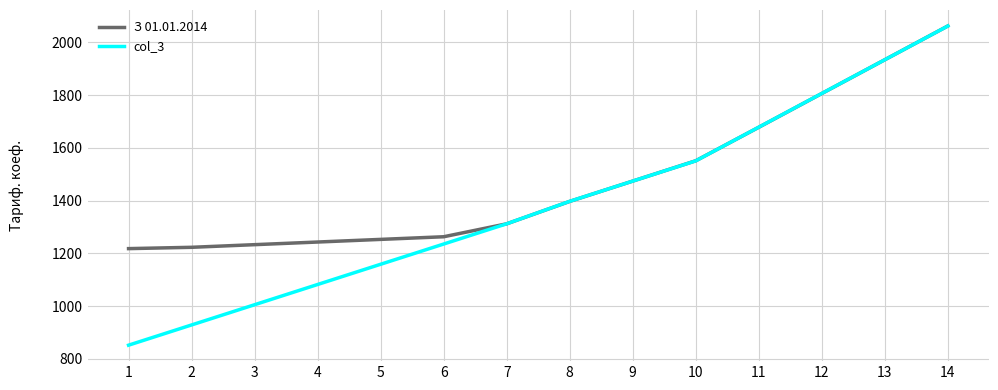

At which label is З 01.01.2014 closest to 1640?

11